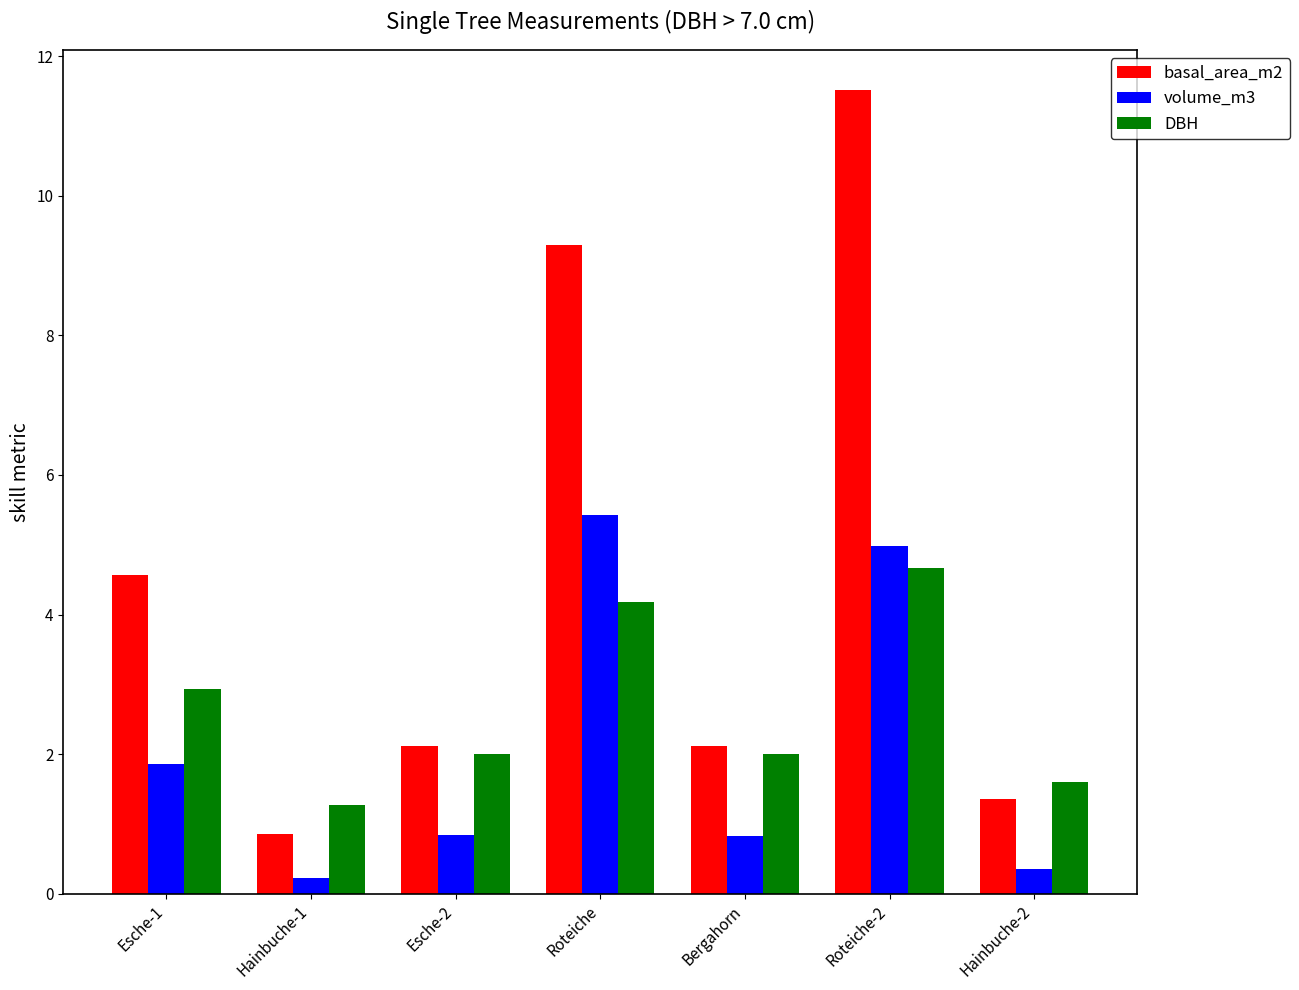

What is the difference between the maximum and minimum values in the volume_m3 series?

5.2